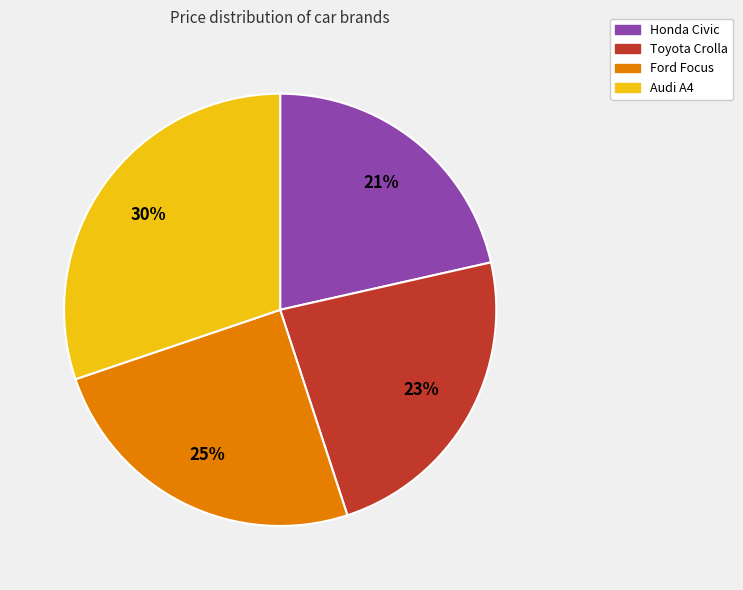

To the nearest percent, what is the difference between the largest and smallest slice percentages?

9%